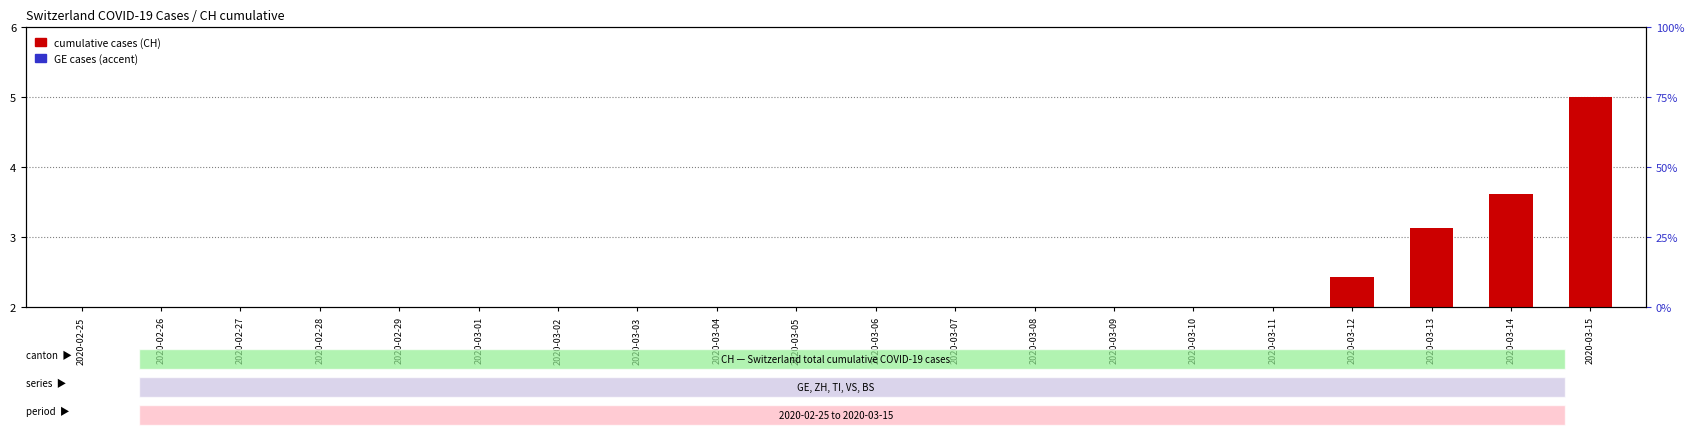

Which series contains the lowest Y value?

CH